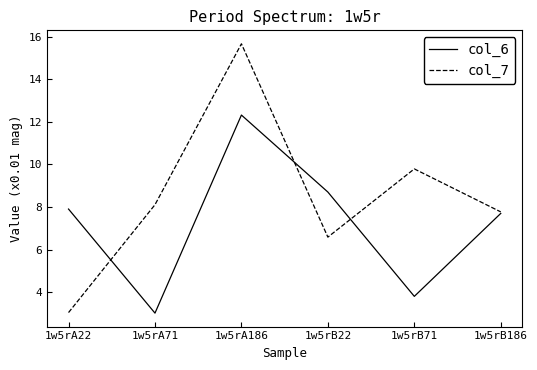

Reading right to left, what are all the values shown in this chart?

col_6: 7.7	3.8	8.7	12.3	3.0	7.9
col_7: 7.8	9.8	6.6	15.7	8.1	3.0